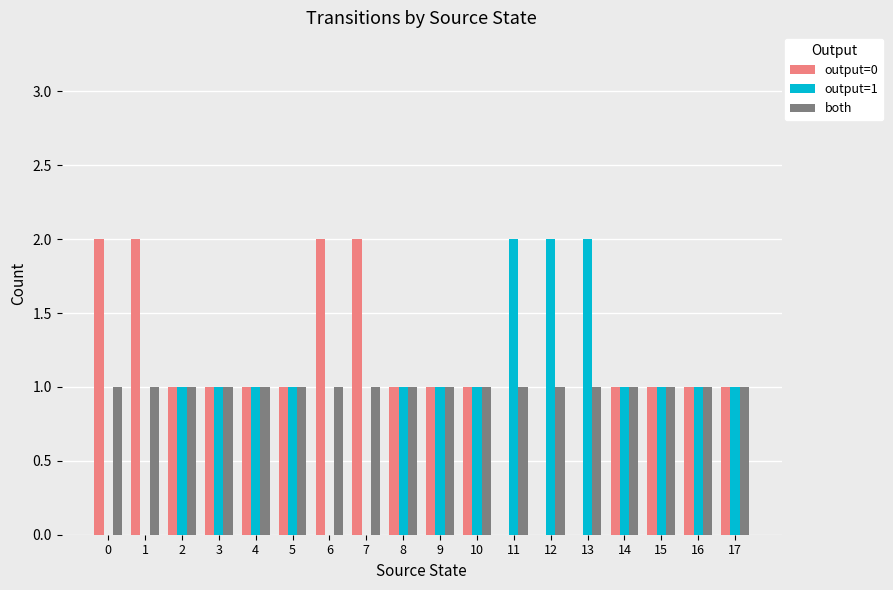

What is the highest value of the both series?

1